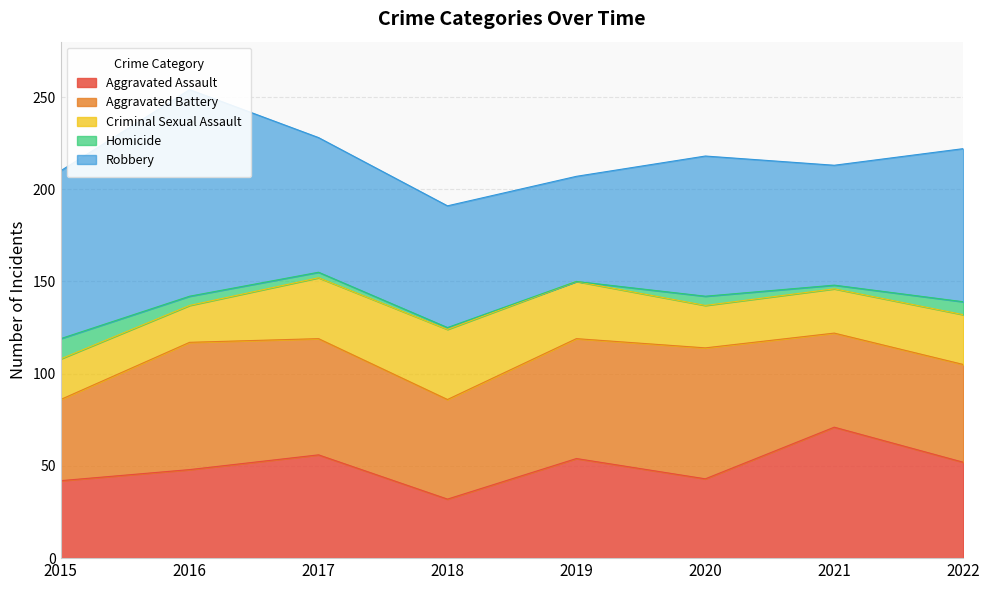

In Criminal Sexual Assault, how many points are lower than both neighbors (excluding endpoints)?

2